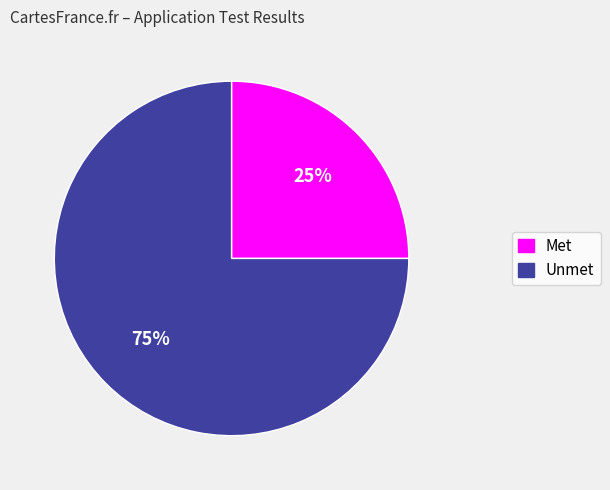

What is the smallest slice in the pie chart?

Met